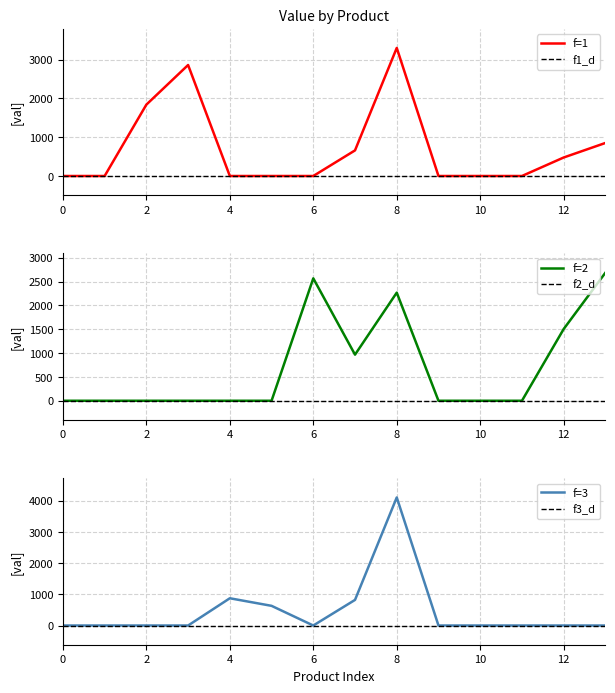

True or false: f1_d and f3_d cross at least once.

False